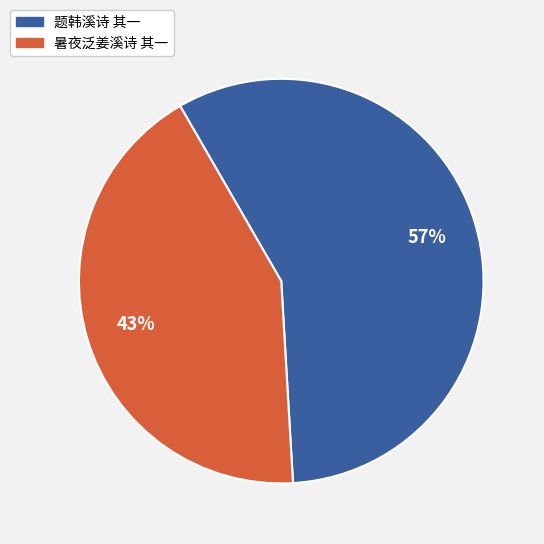

Is there any slice that represents more than half of the pie?

Yes